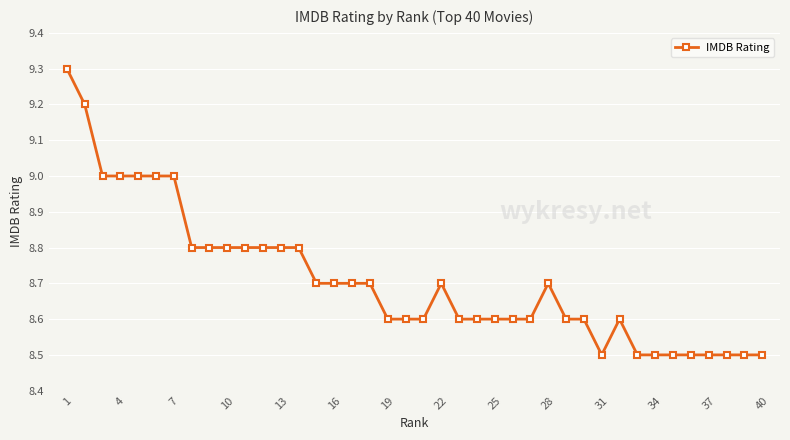

What is the difference between the maximum and minimum values?

0.8